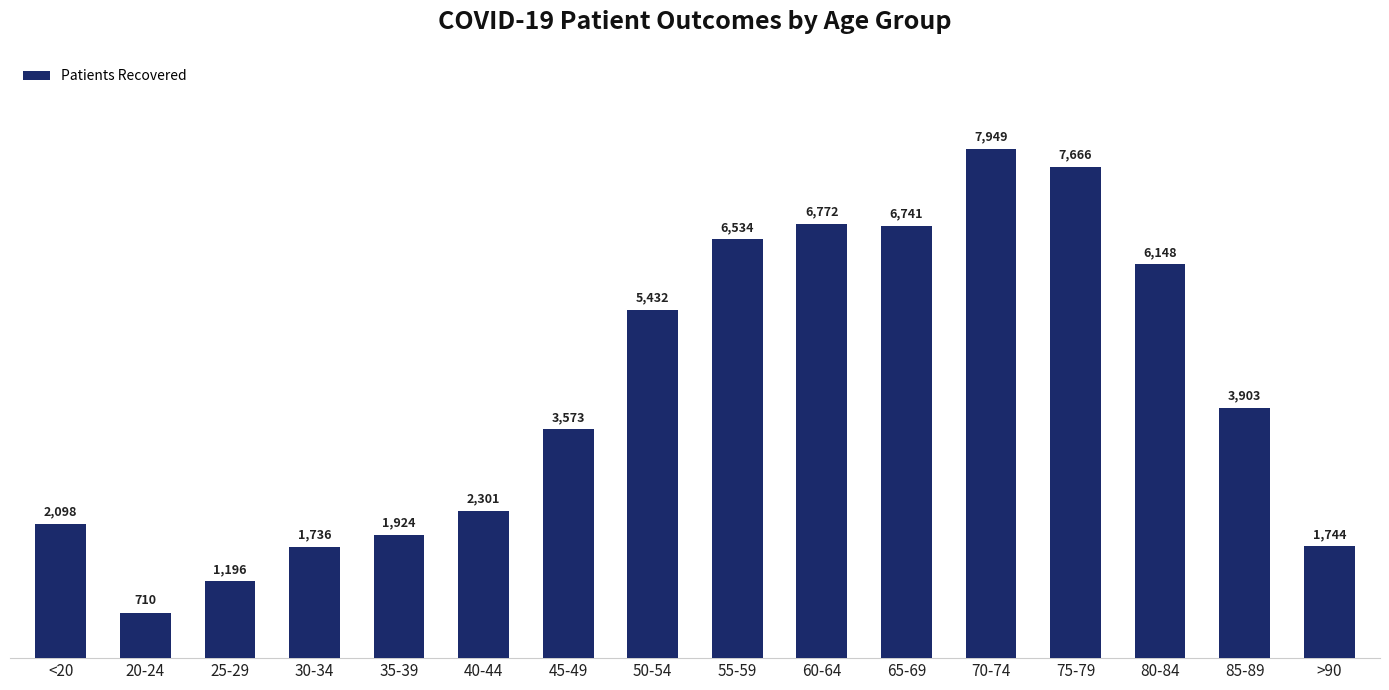

What is the value of the 14th bar from the left?

6148